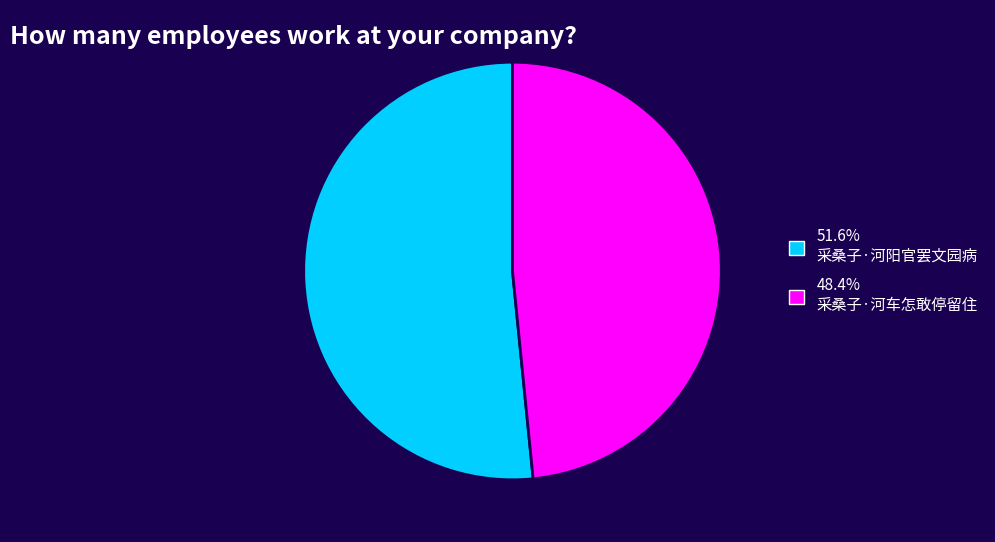

Do 51.6% 采桑子·河阳官罢文园病 and 48.4% 采桑子·河车怎敢停留住 together represent more than half of the pie?

Yes